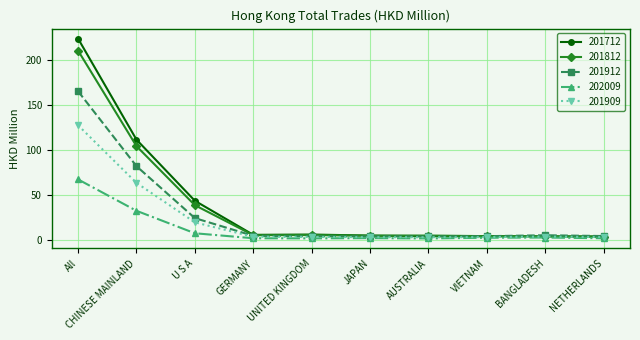

Is it true that 201912 equals 81.7 at CHINESE MAINLAND?

True